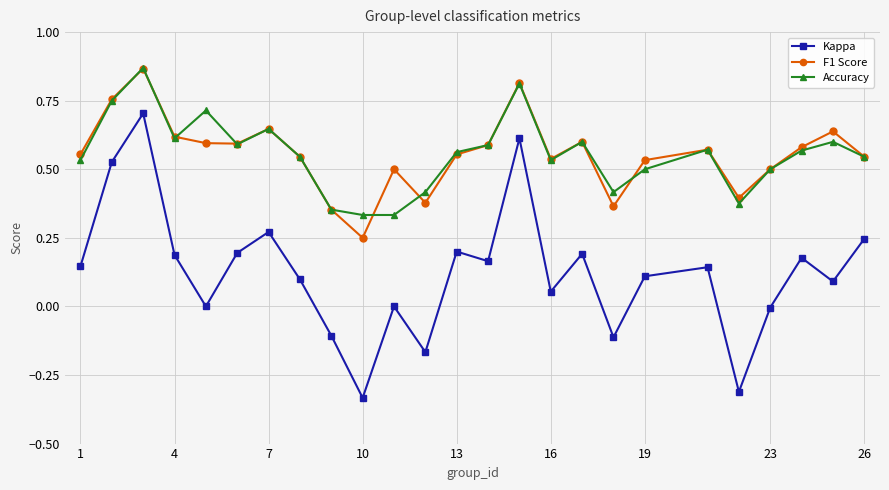

True or false: F1 Score has more than 2 interior local peaks.

True